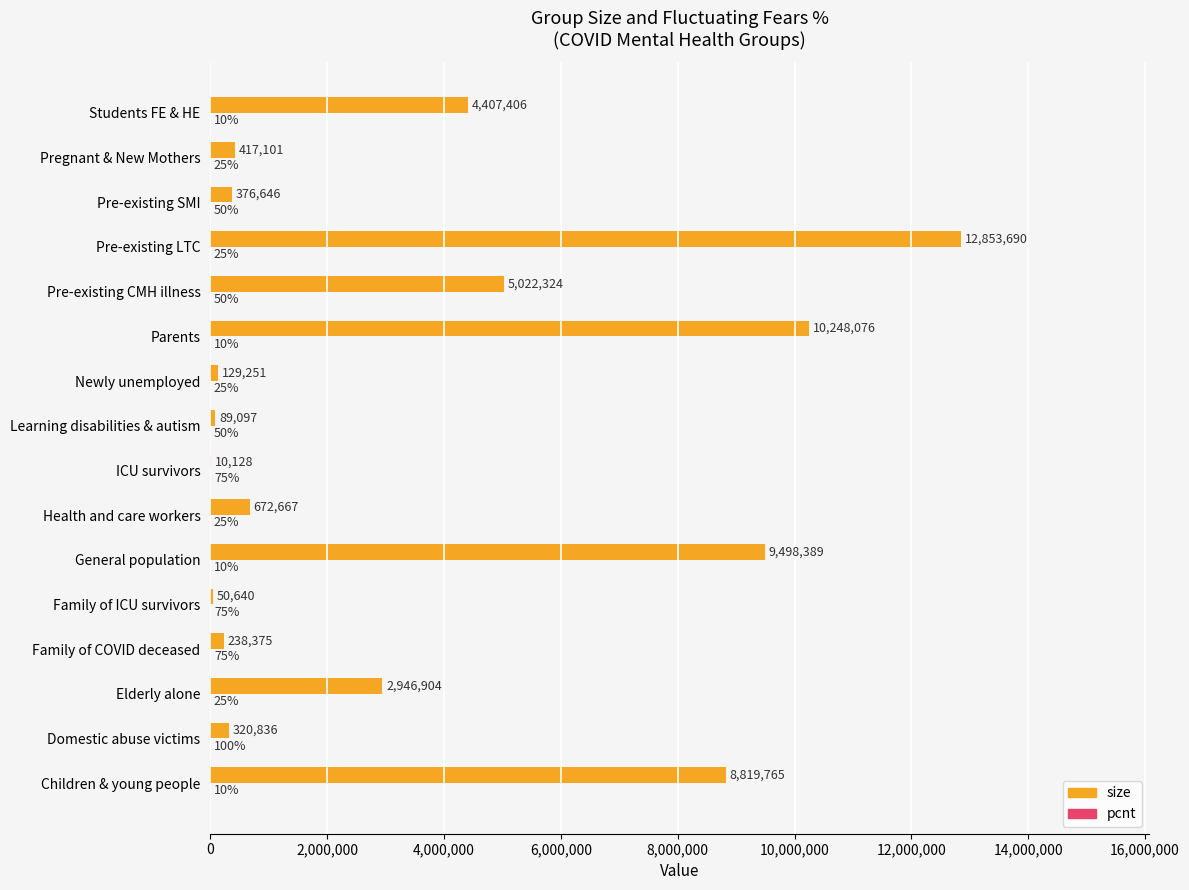

Which series changed the most between Domestic abuse victims and General population?

size